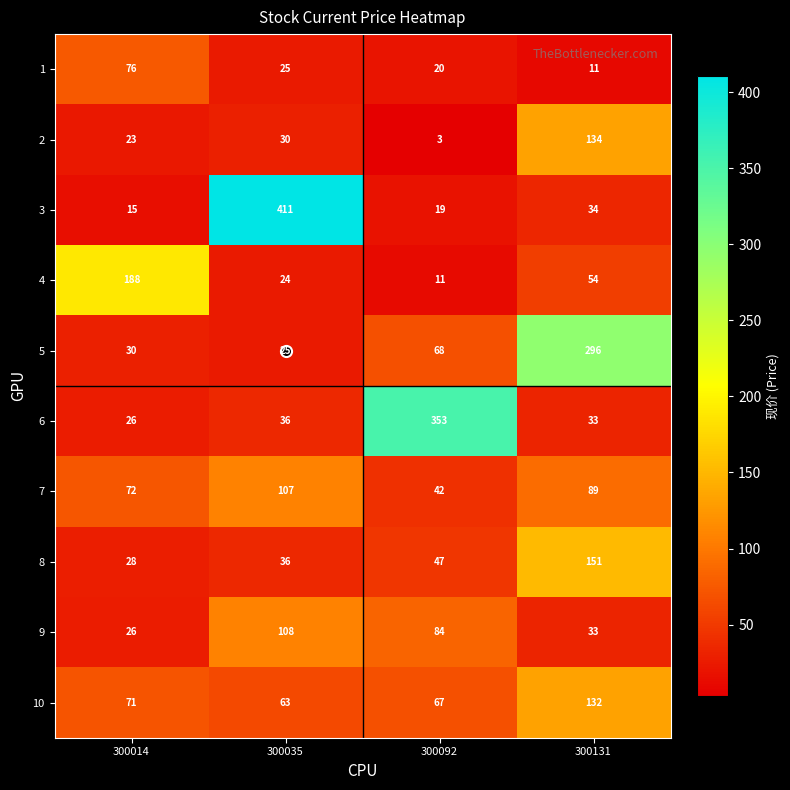

Which category has the lowest value across all series?

300092